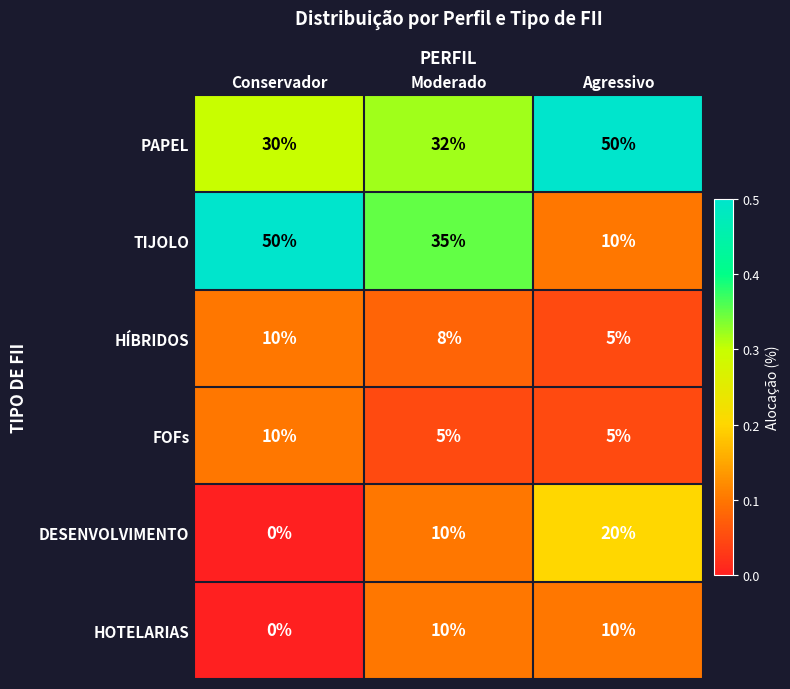

Reading left to right, transcribe all the data shown in this chart.

PAPEL: 30	32	50
TIJOLO: 50	35	10
HÍBRIDOS: 10	8	5
FOFs: 10	5	5
DESENVOLVIMENTO: 0	10	20
HOTELARIAS: 0	10	10